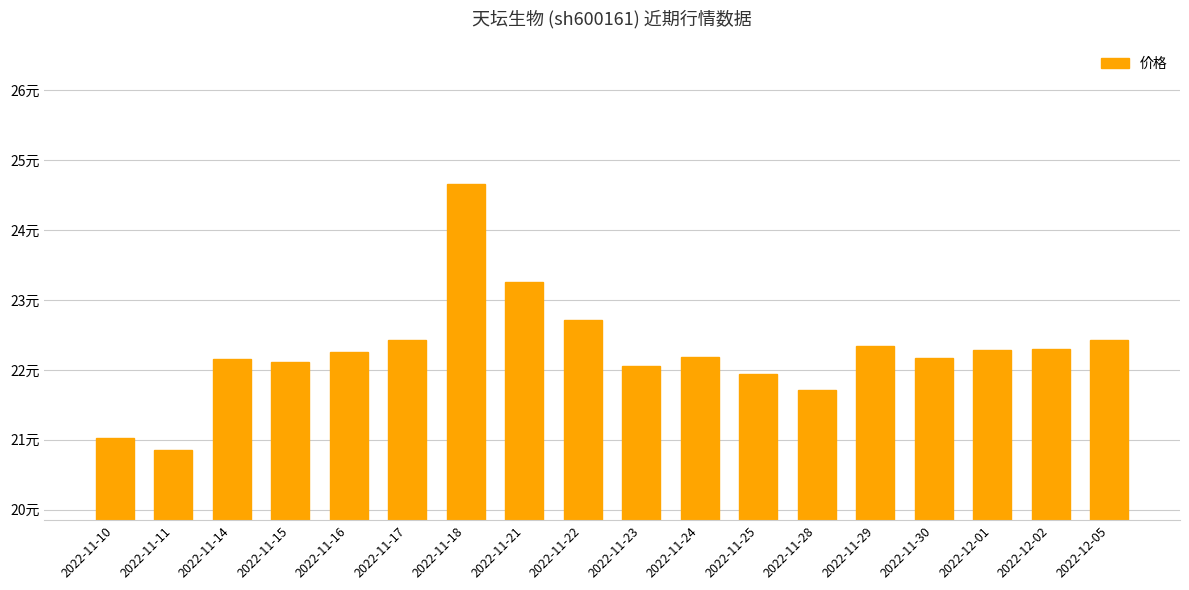

Does the chart contain any negative values?

No